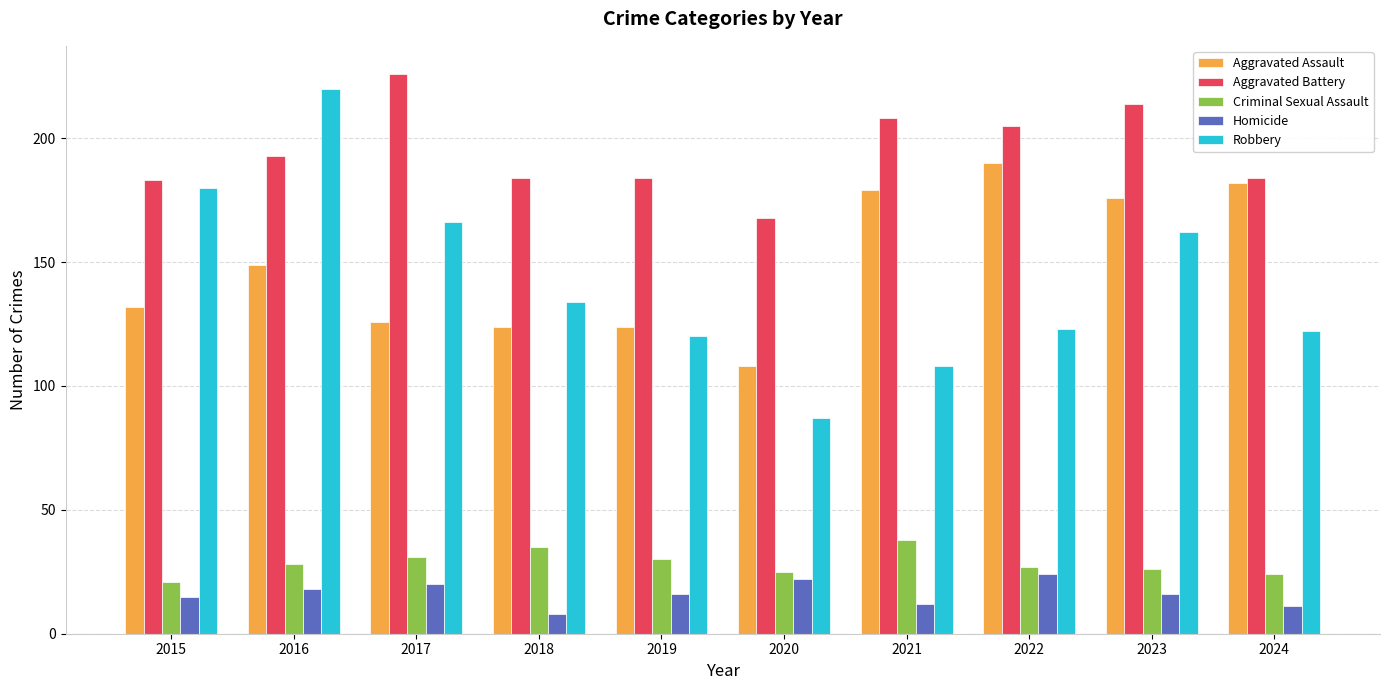

What is the difference between the maximum and second lowest values in the Homicide series?

13